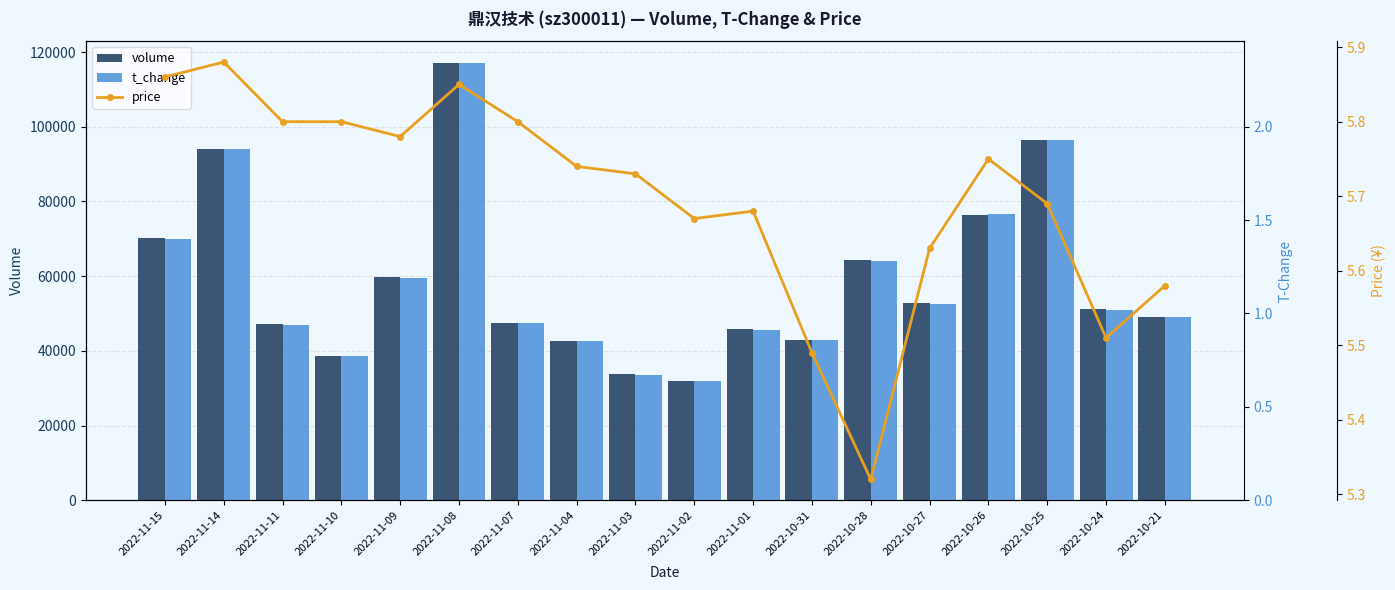

At how many categories does at least one series exceed 19016?

18